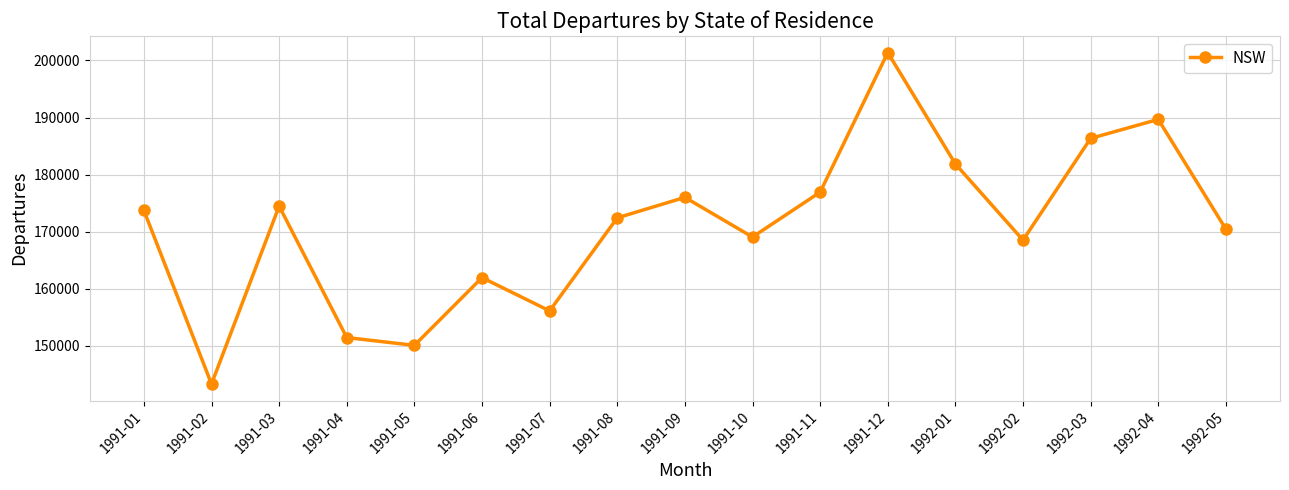

Reading left to right, what are all the values shown in this chart?

173740	143320	174480	151460	150090	161960	156130	172430	176020	169070	176930	201390	181870	168530	186350	189680	170440